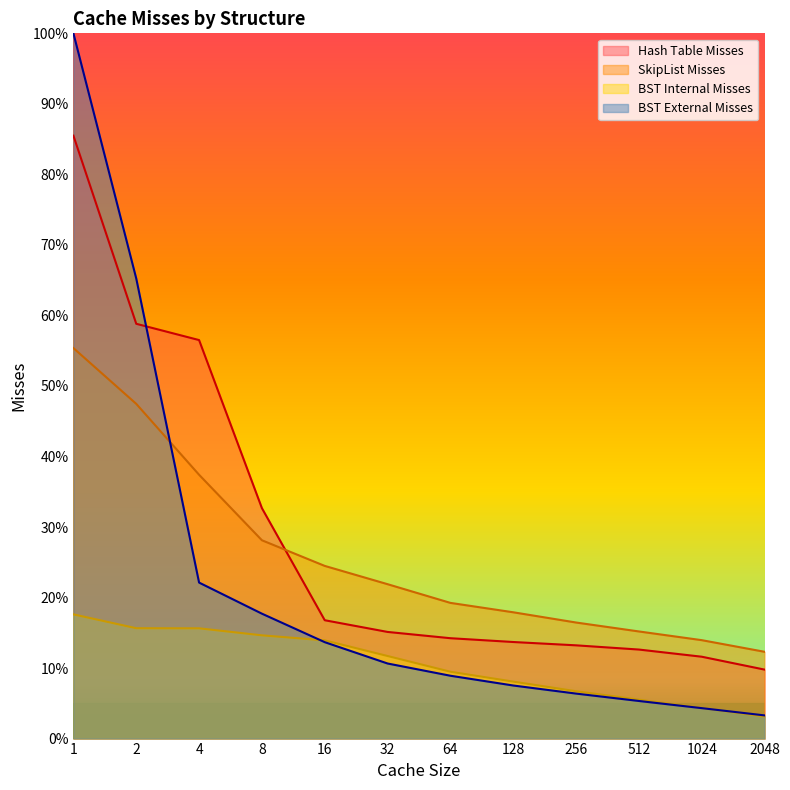

Count the number of data series in this chart.

4